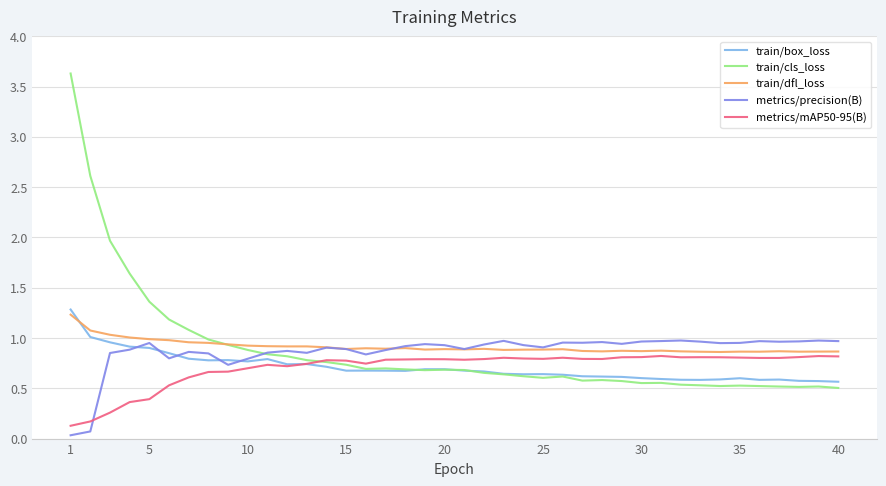

What is the maximum value for train/box_loss?

1.3